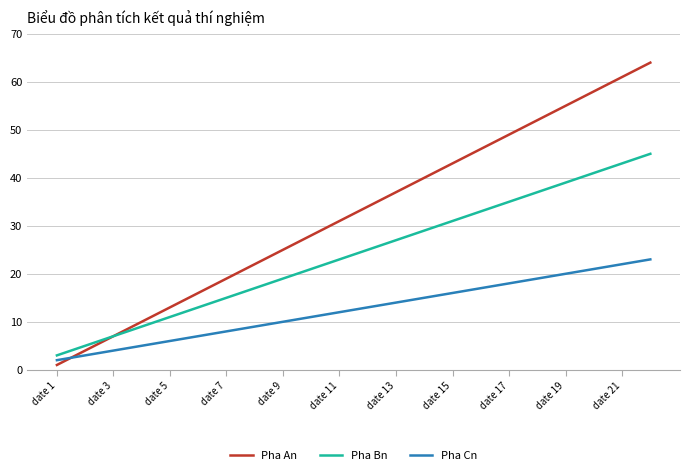

How many intersections are there between Pha Cn and Pha An?

1